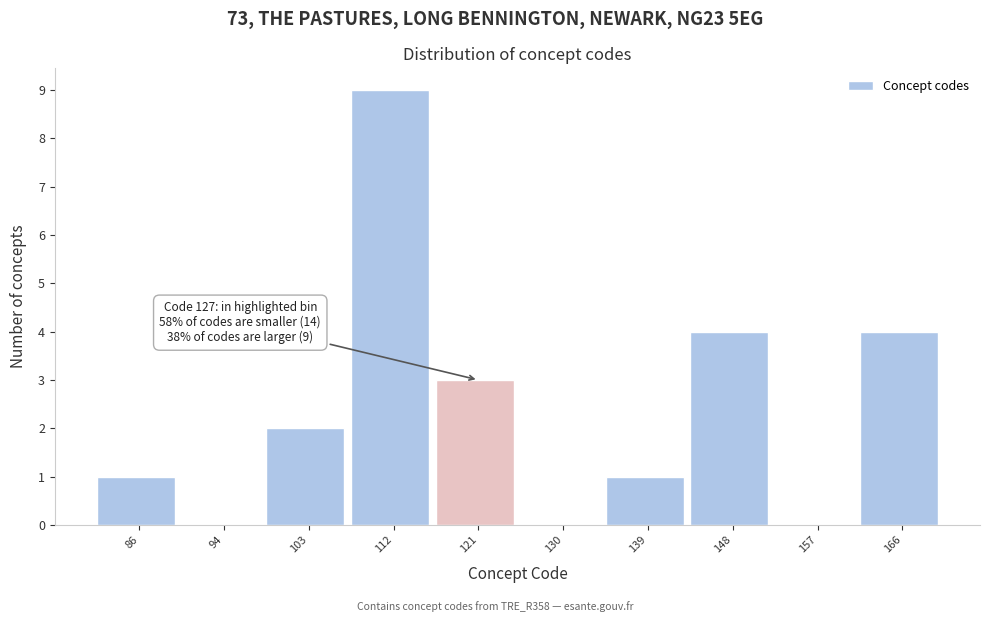

Reading right to left, extract all data points from this chart.

166=4	157=0	148=4	139=1	130=0	121=3	112=9	103=2	94=0	86=1